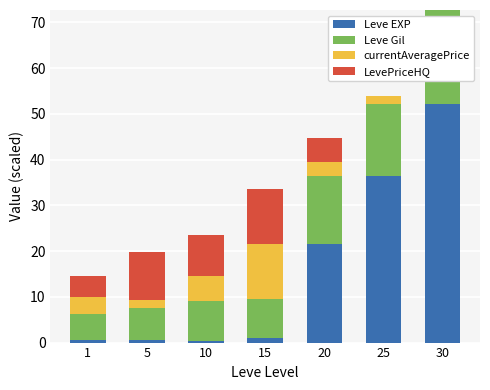

What is the total value across all series at 20?

44.7